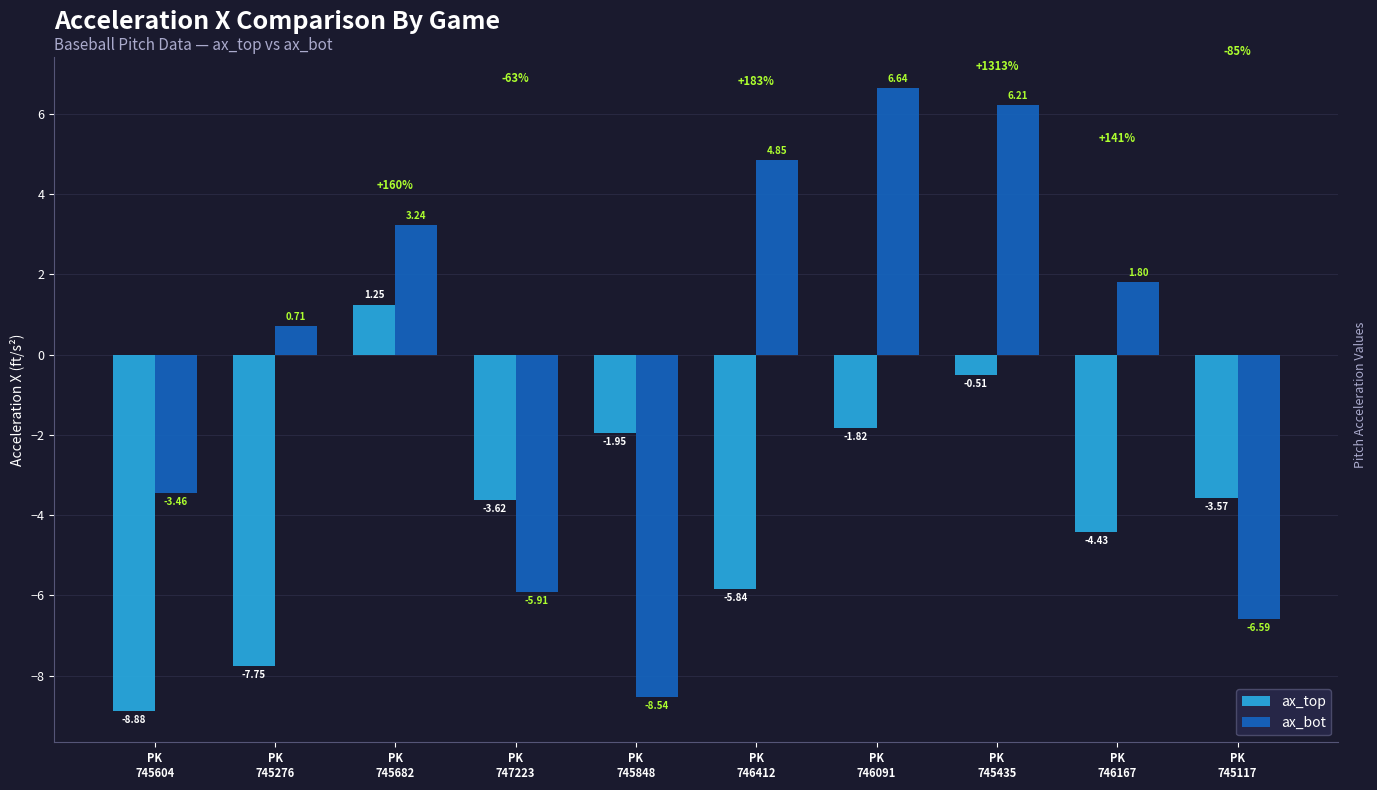

At which label does ax_top first exceed -3?

PK
745682